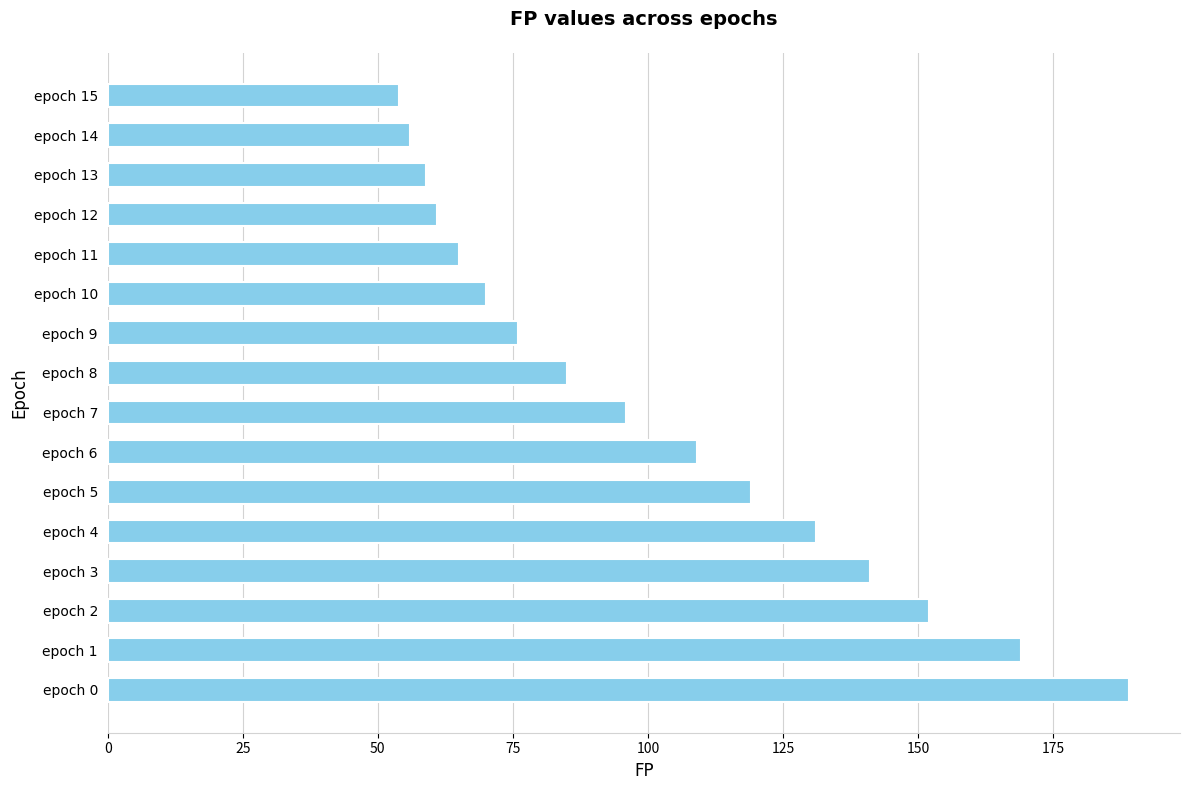

The chart shows a value of 173 at epoch 6. True or false?

False